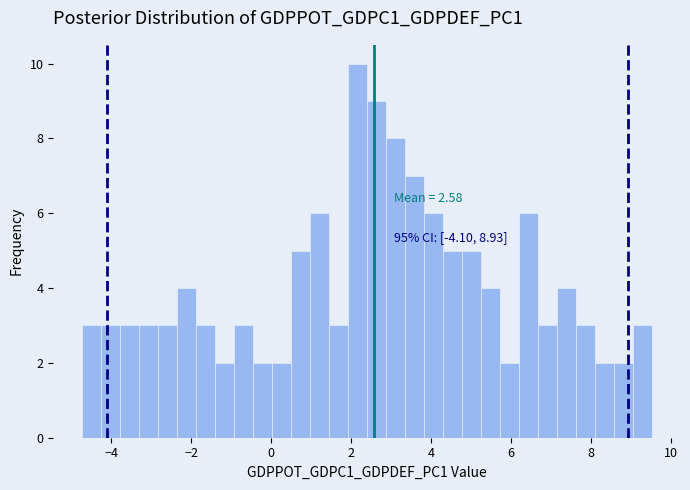

Around what value on the x-axis is the tallest bar? Give the approximate position of its centre, as read against the axis.

2.2